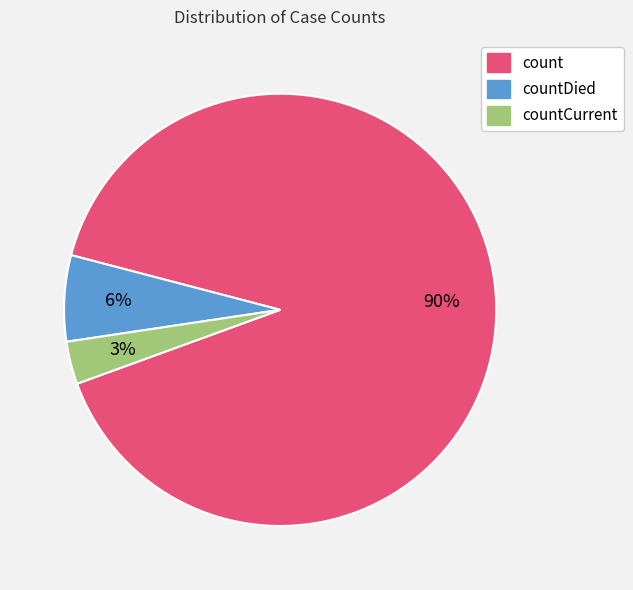

To the nearest percent, what is the average slice percentage?

33%